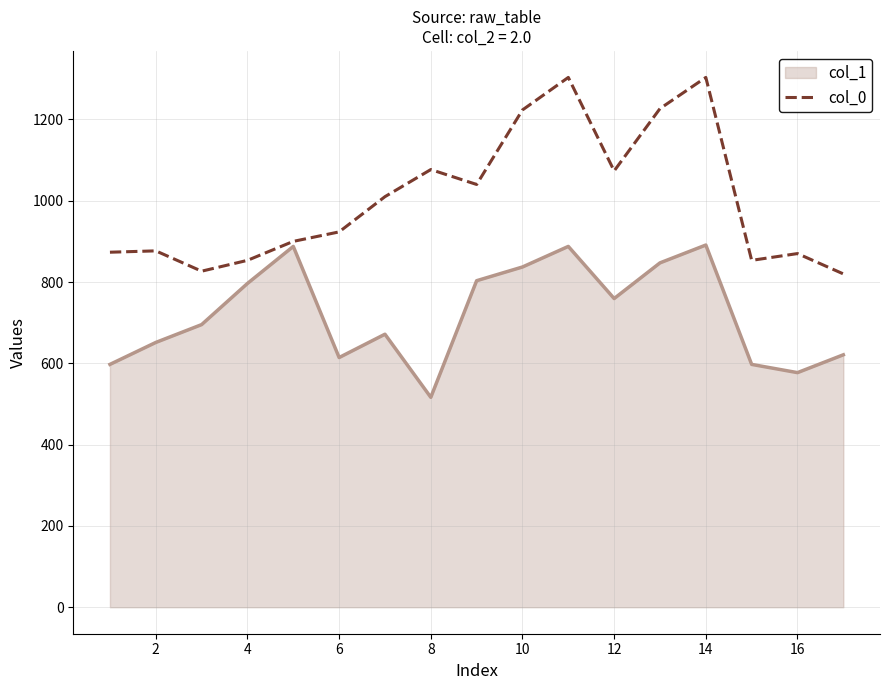

List the series in order of their overall mean, lowest first.

col_1, col_0